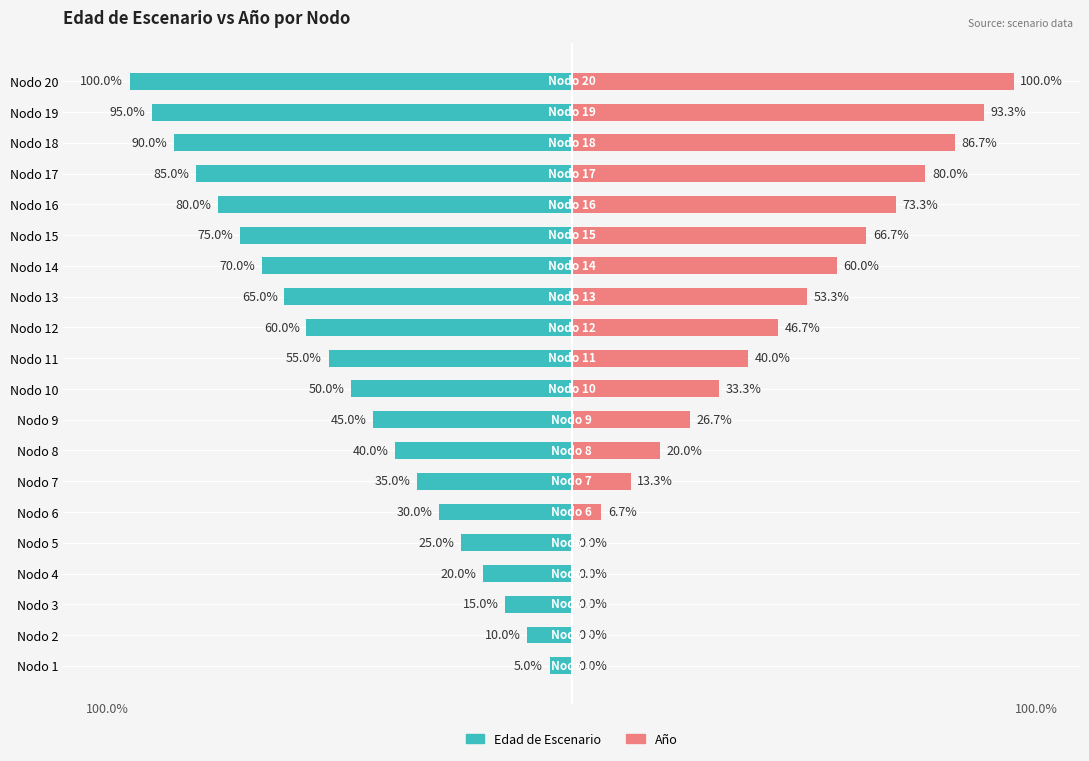

Does the chart contain stacked bars?

No